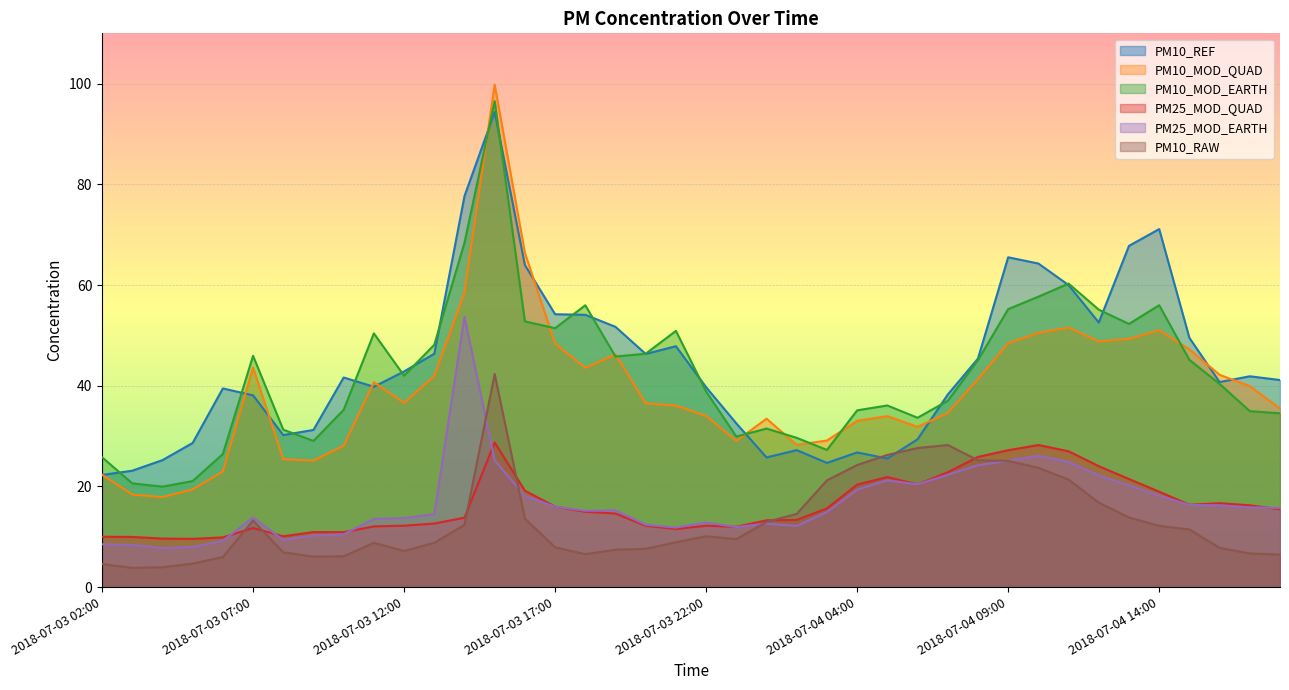

True or false: PM10_RAW has more than 0 interior local peaks.

True